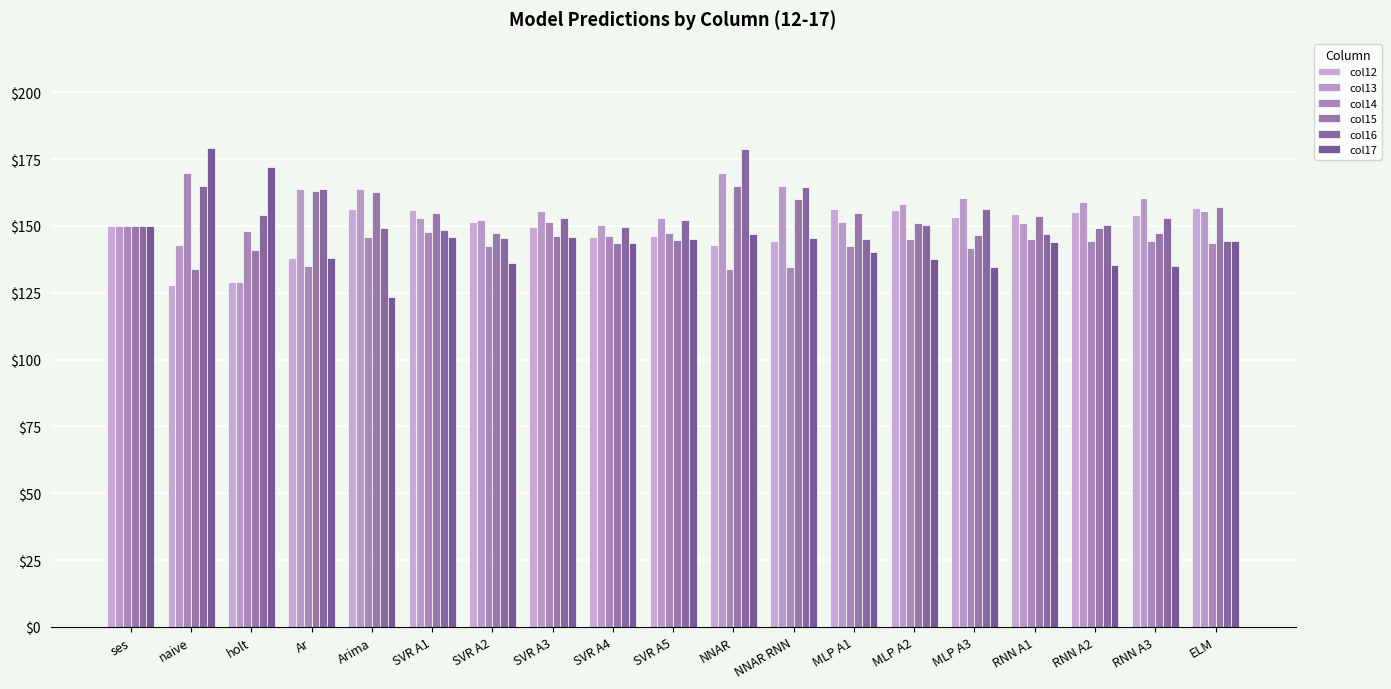

How many data points does each series have?

19